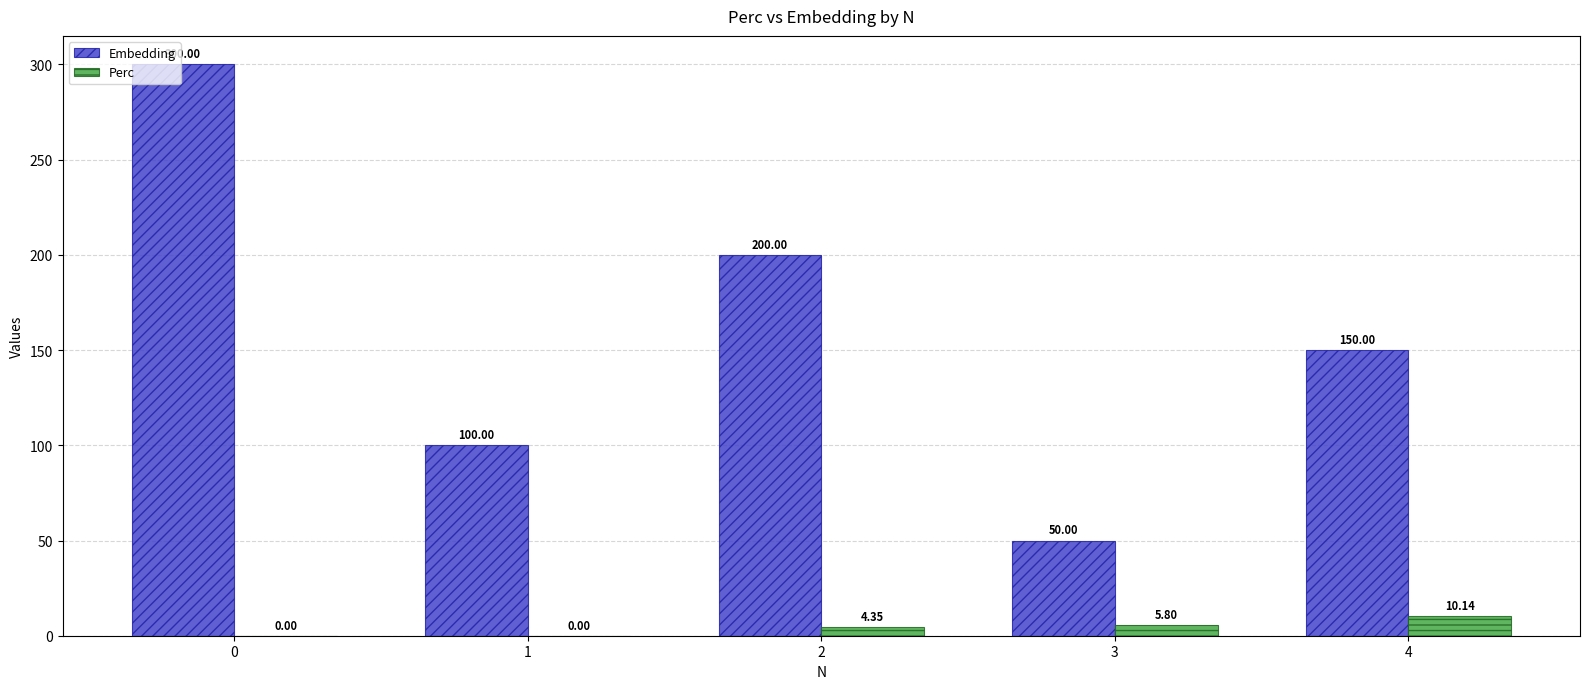

What is the sum of all Embedding values?

800.0